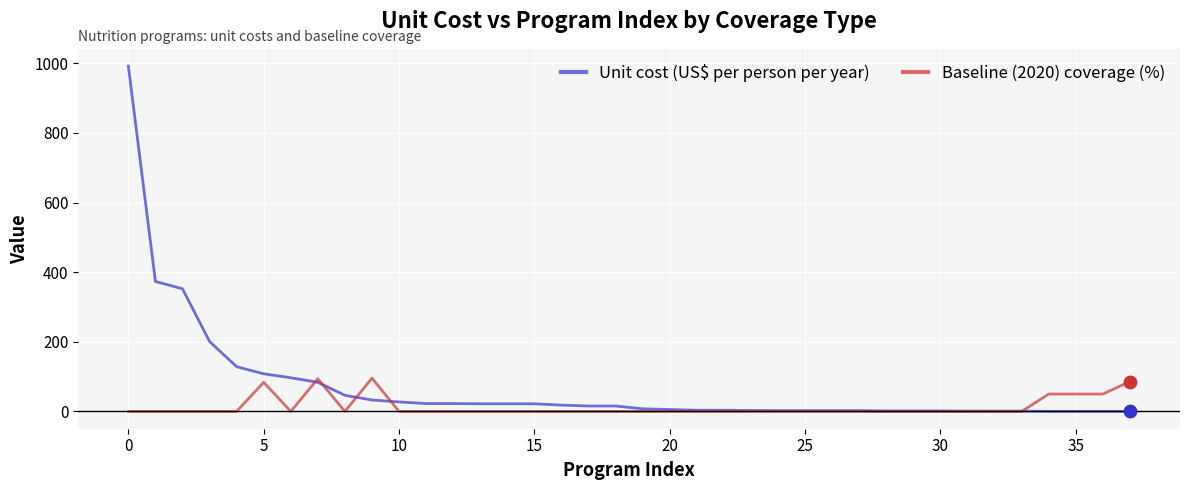

Which series has the largest total across all categories?

Unit cost (US$ per person per year)